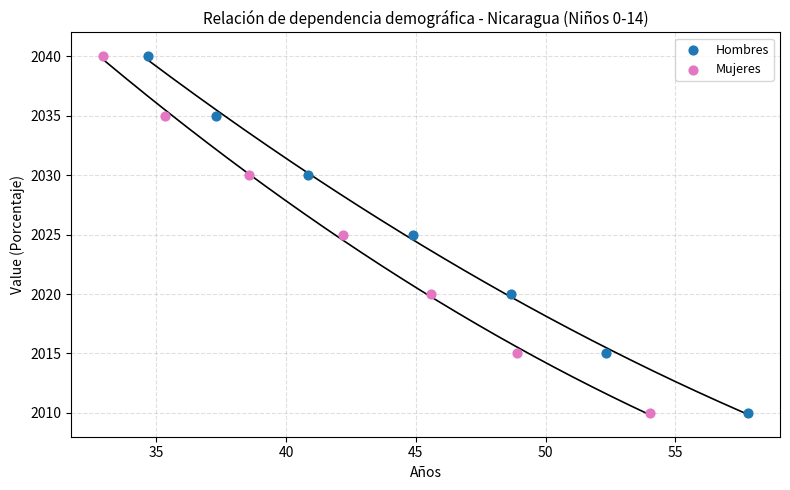

What are all the series names shown in the legend?

Hombres, Mujeres